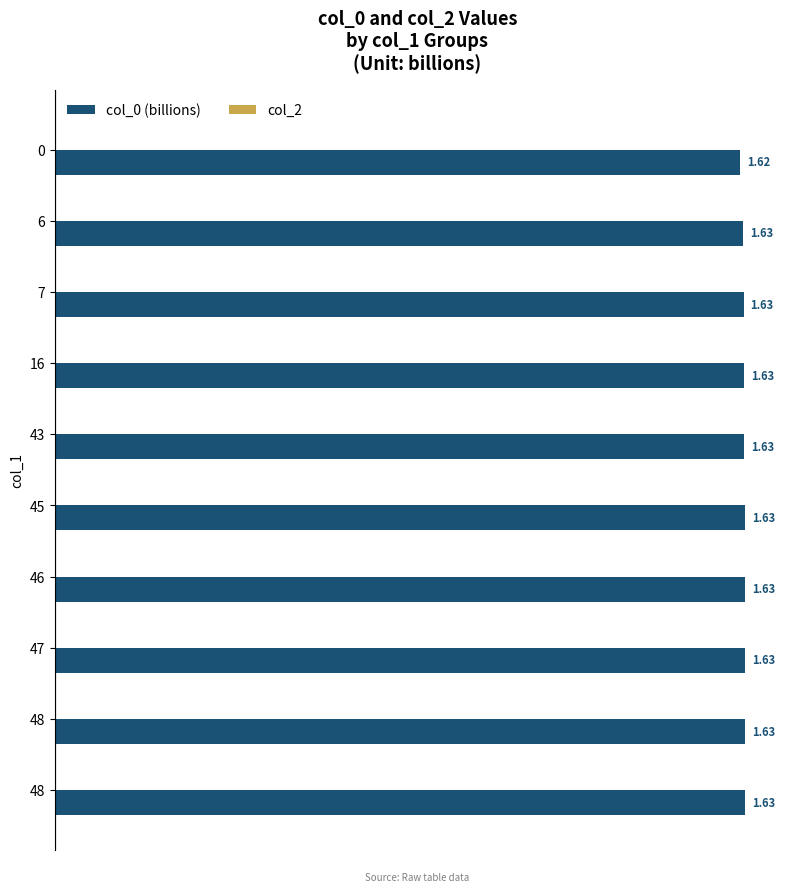

How many categories are shown in the chart?

10